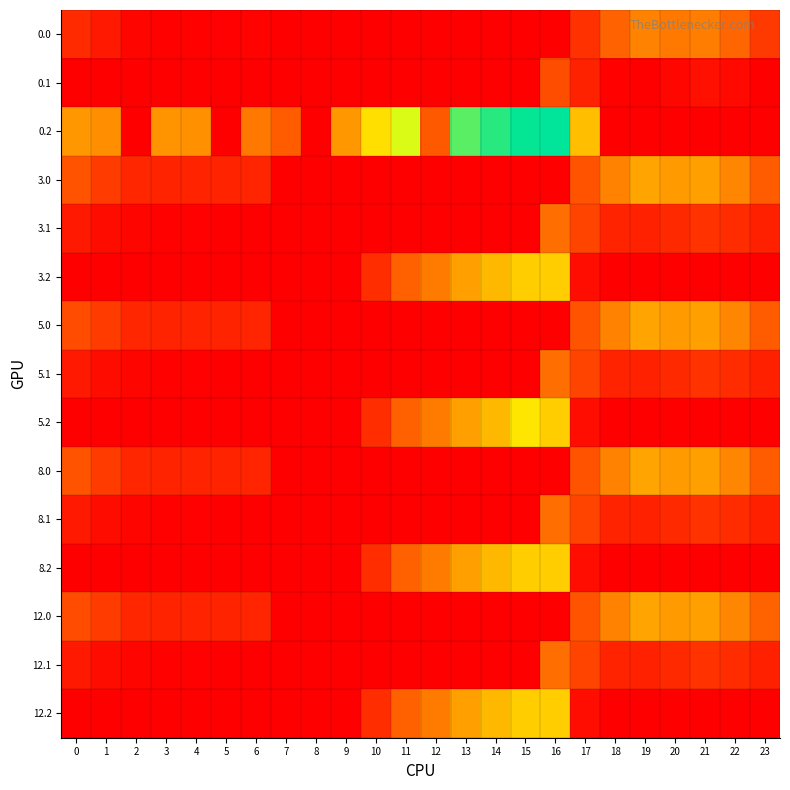

Which series changed the most between 14 and 17?

0.2